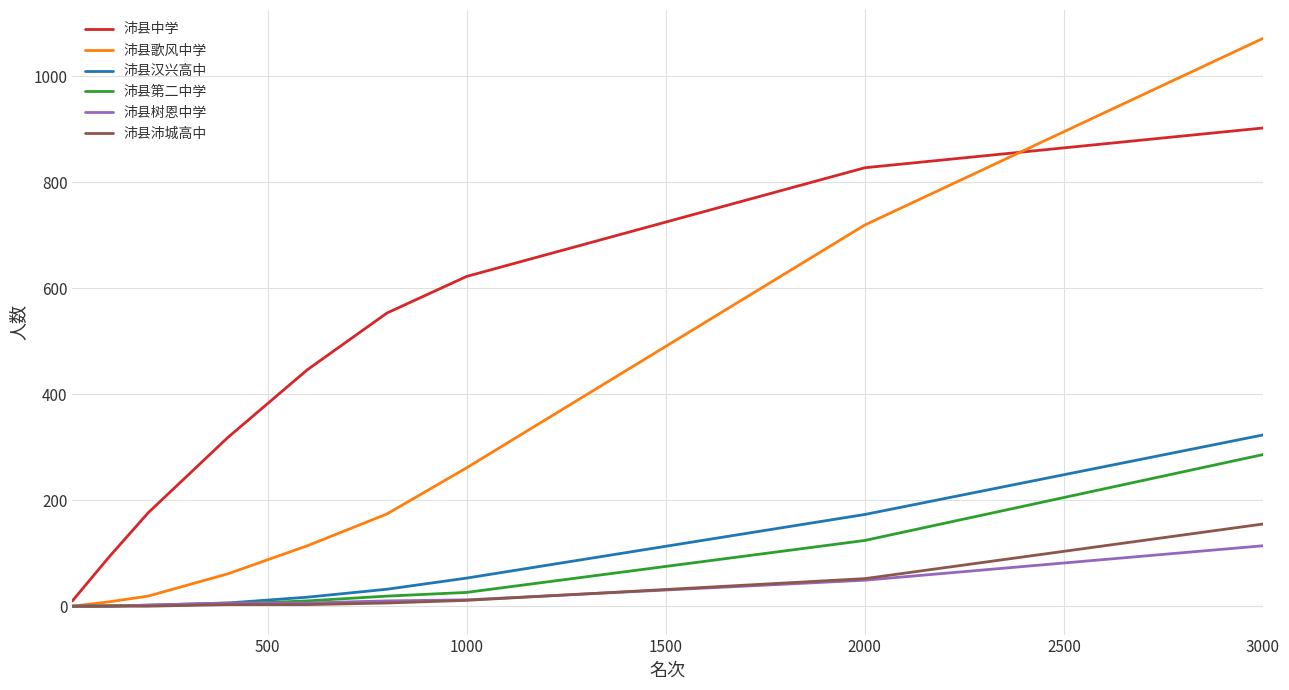

Which series has the largest total across all categories?

沛县中学